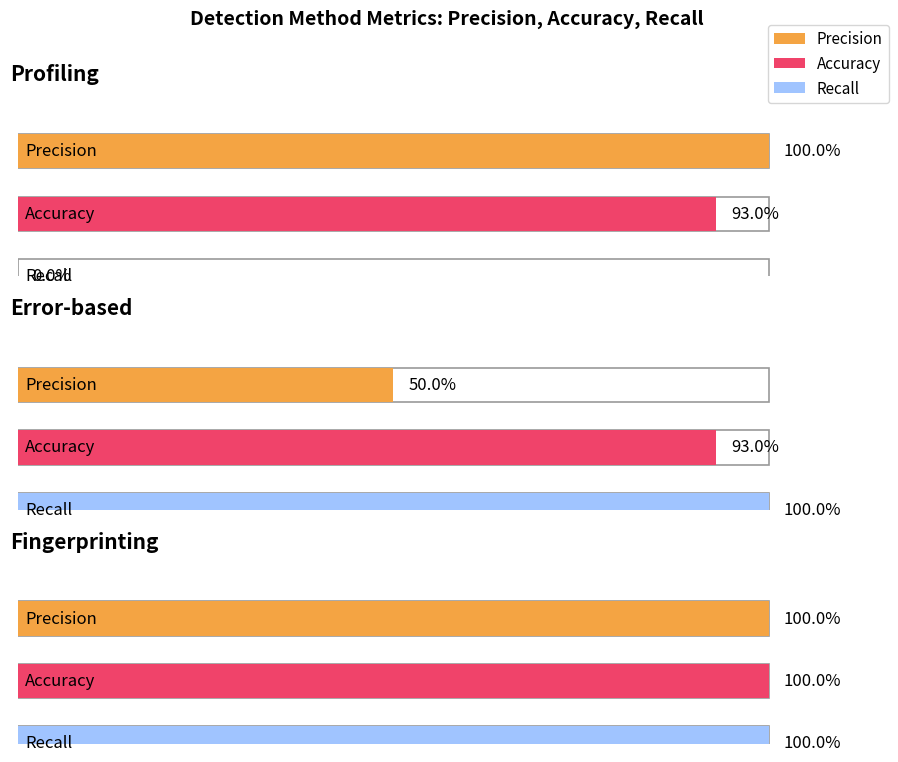

Rank the series at Profiling from highest to lowest value.

Precision, Accuracy, Recall